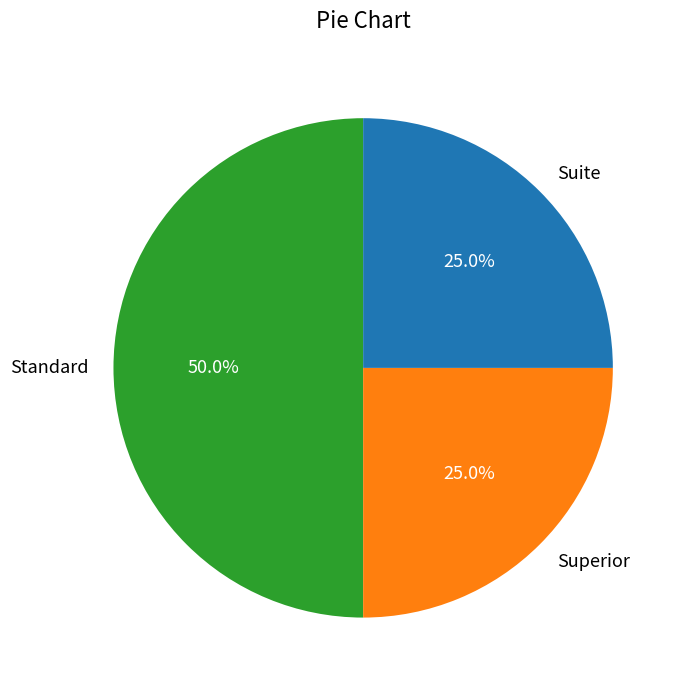

Is Superior the majority of the pie?

No